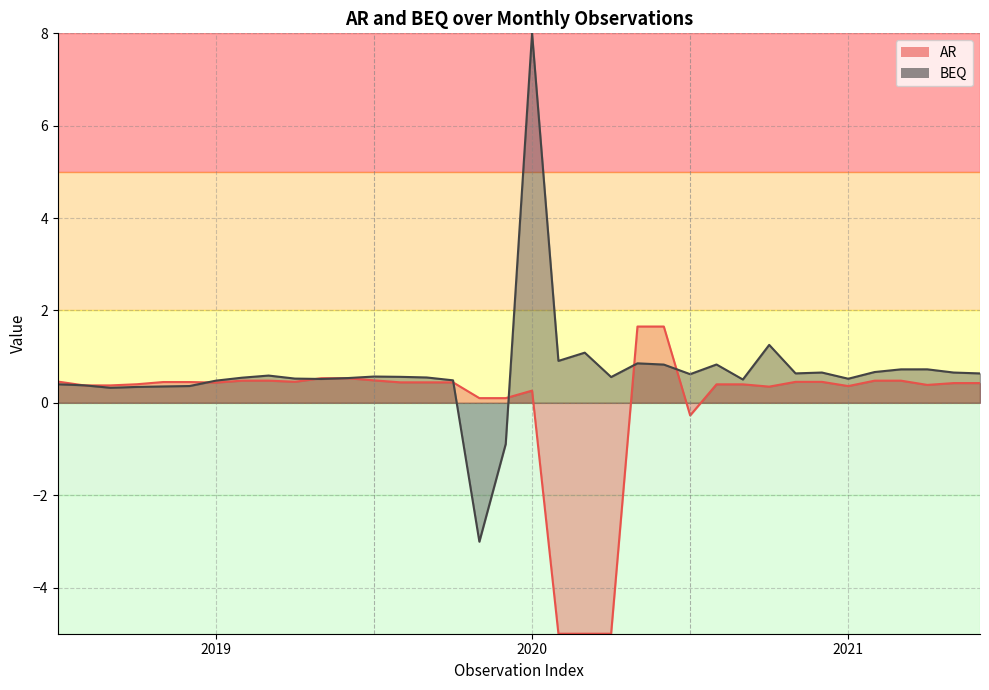

True or false: the data shows 0.8 at 9.

False